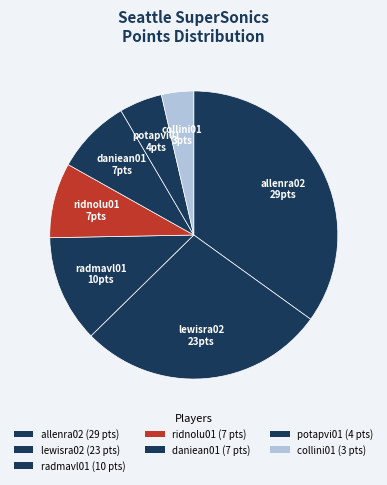

Do radmavl01 and lewisra02 together represent more than half of the pie?

No